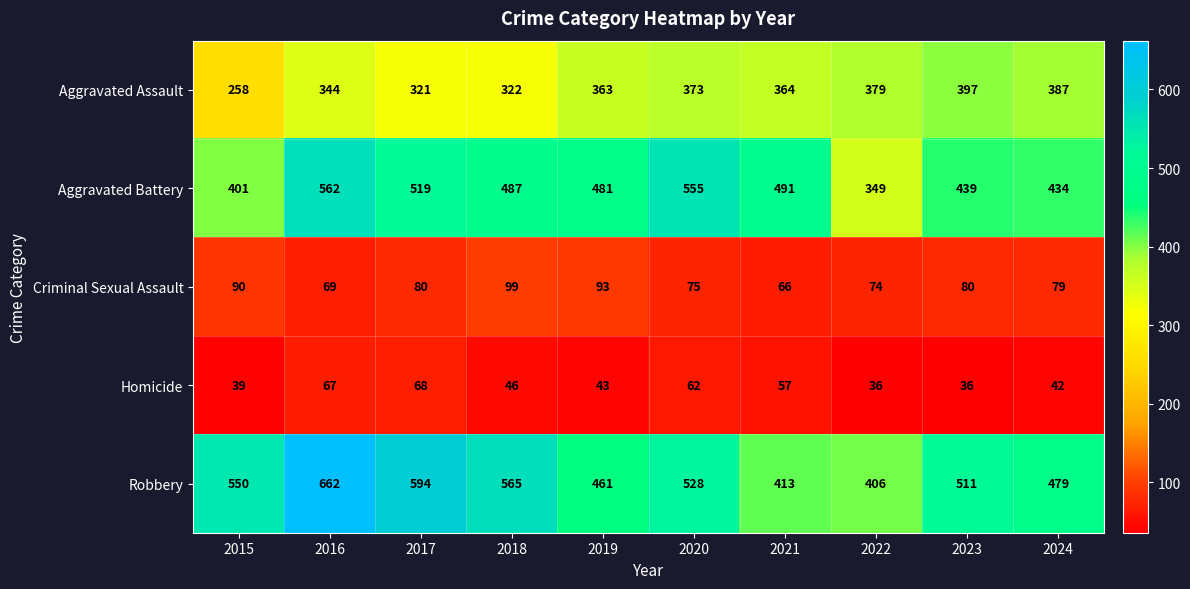

How many distinct data groups are displayed?

5